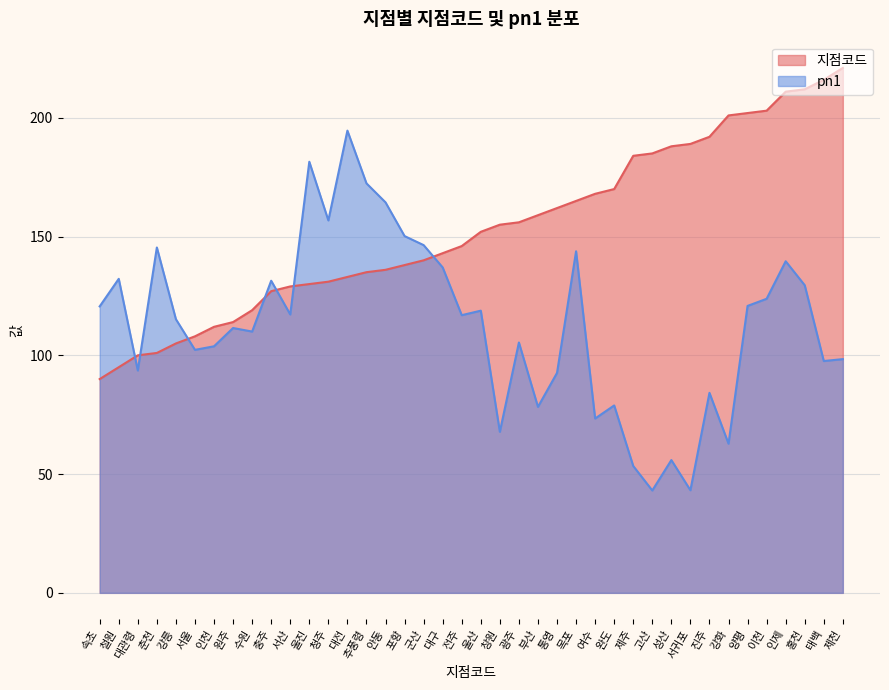

Does the chart display data point markers on the line(s)?

No